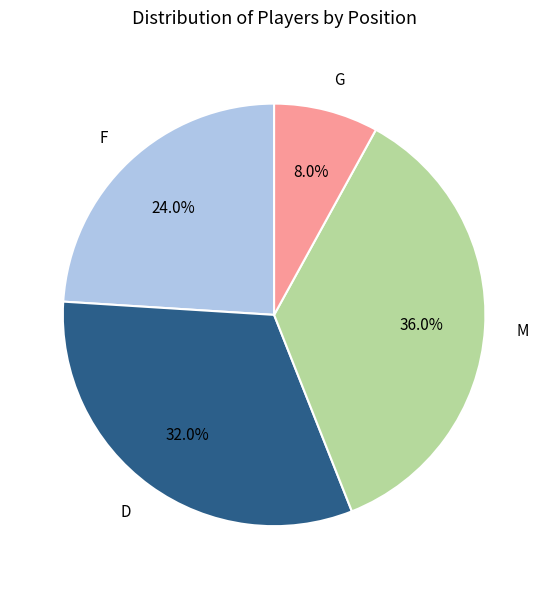

To the nearest percent, what is the difference between the D and M slice percentages?

4%